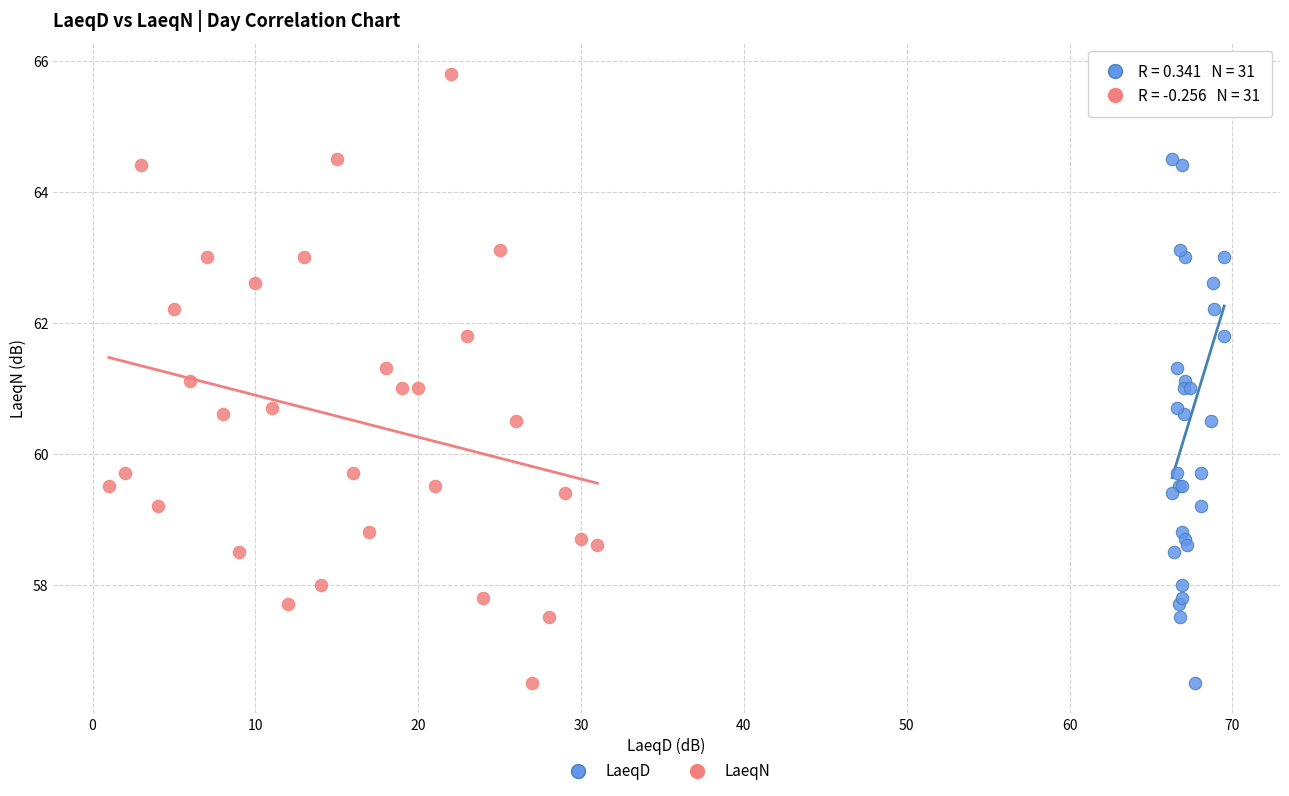

What are all the series names shown in the legend?

LaeqD, LaeqN